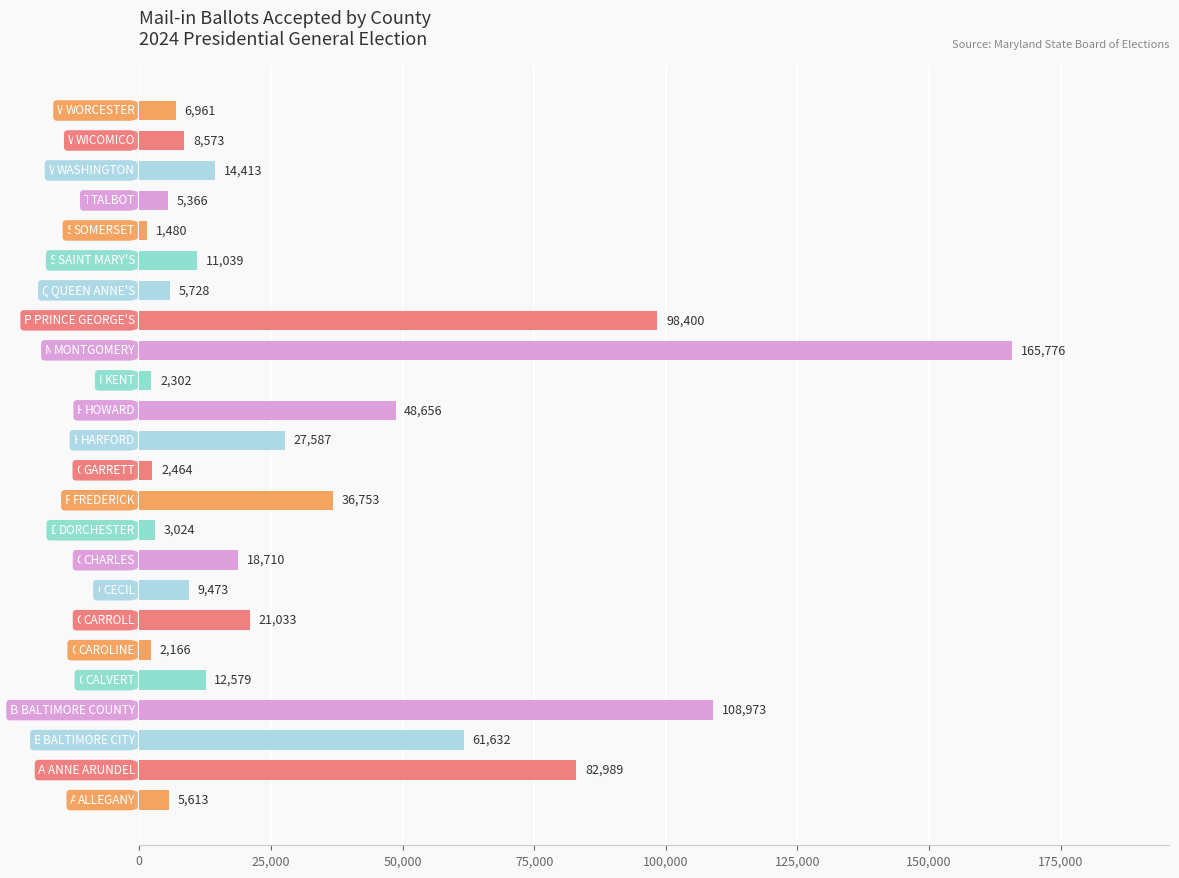

What is the greatest value displayed?

165776